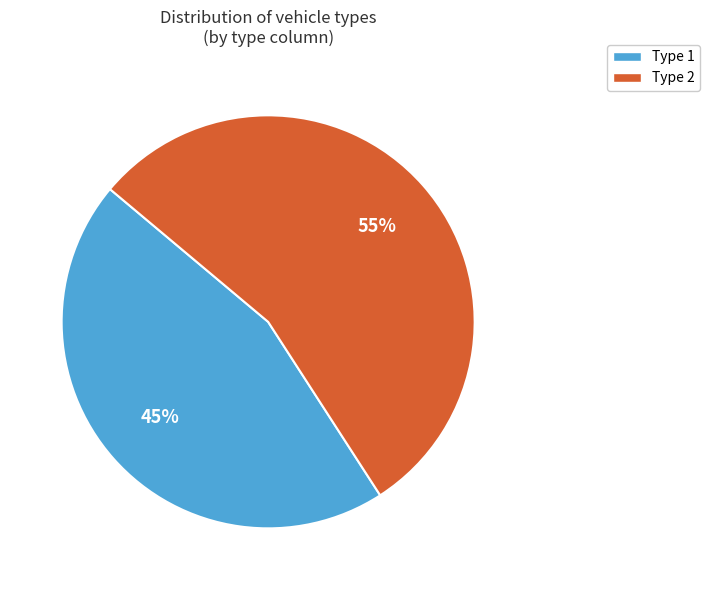

Which category has the biggest portion of the pie?

Type 2